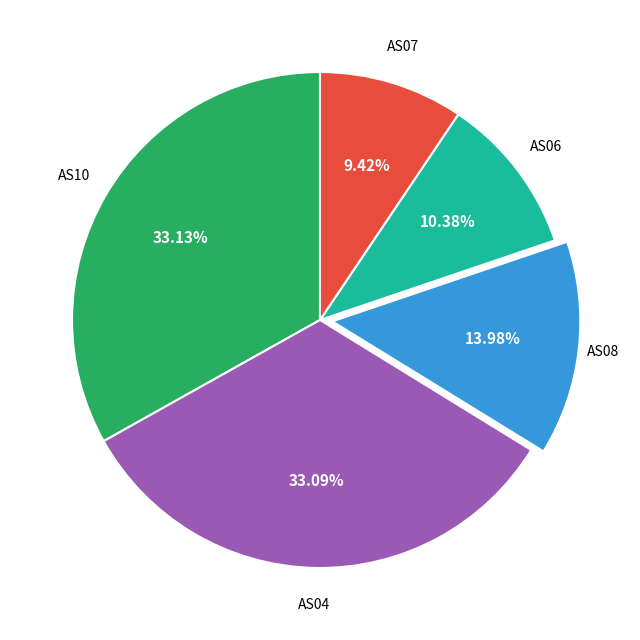

Does any single category account for the majority?

No